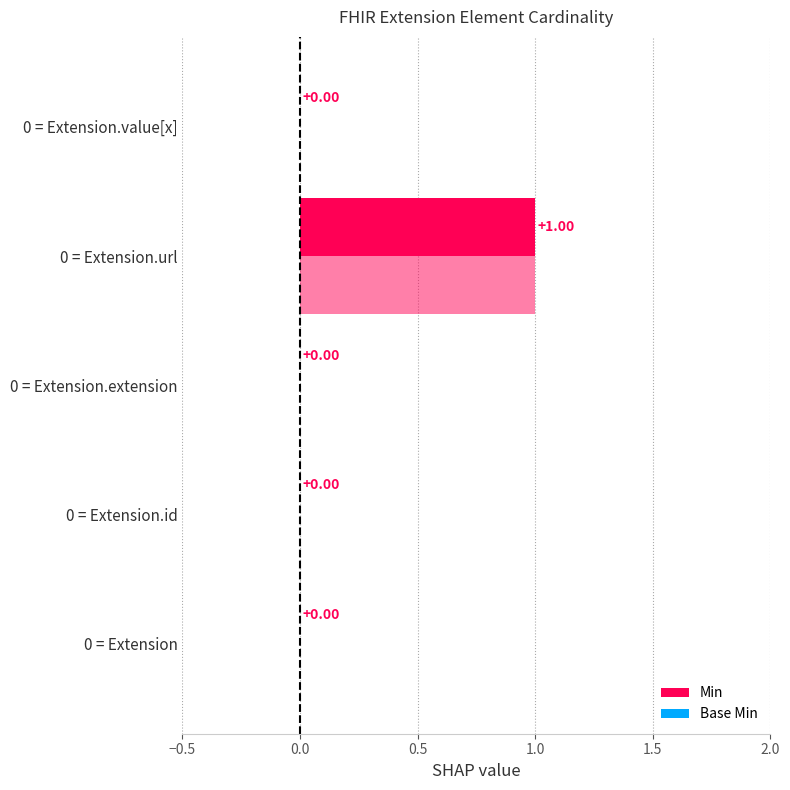

How many data points in Min are above 0?

1